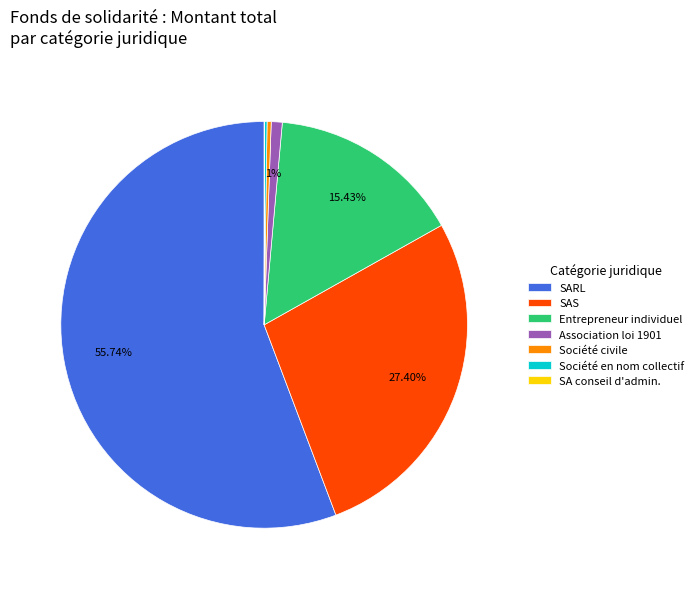

Is there a majority slice in this chart?

Yes